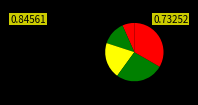

How many slices are in this pie chart?

5